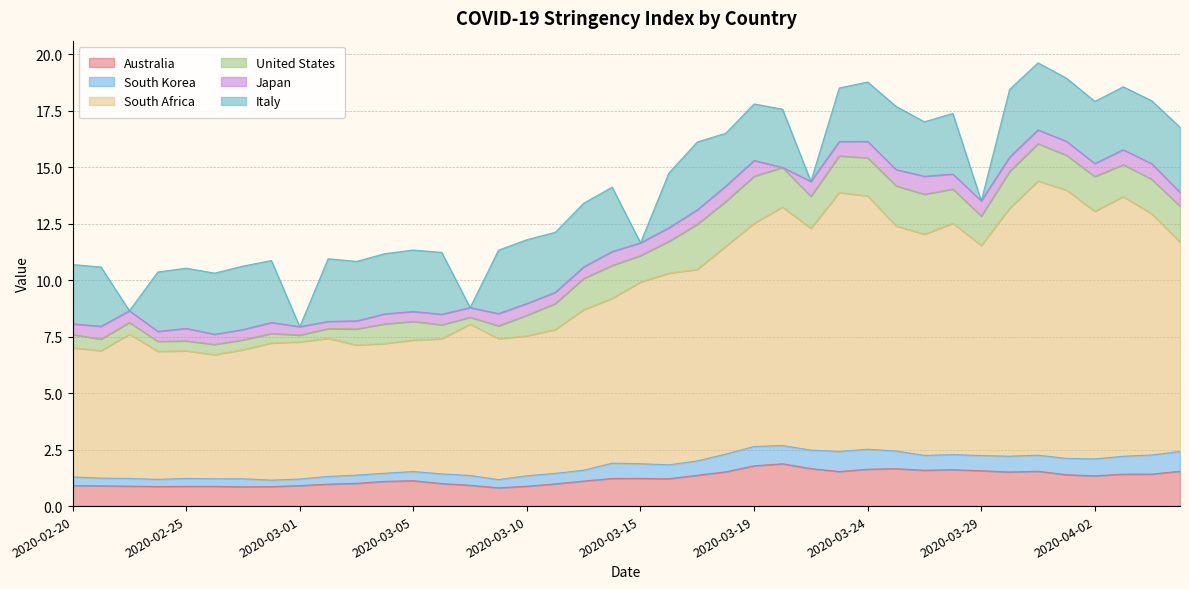

At which category does Australia reach its first local peak?

2020-02-26